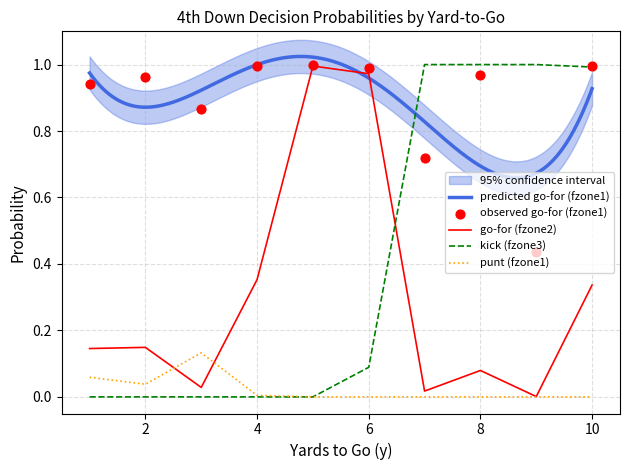

What is the total value across all series at 1?

1.1